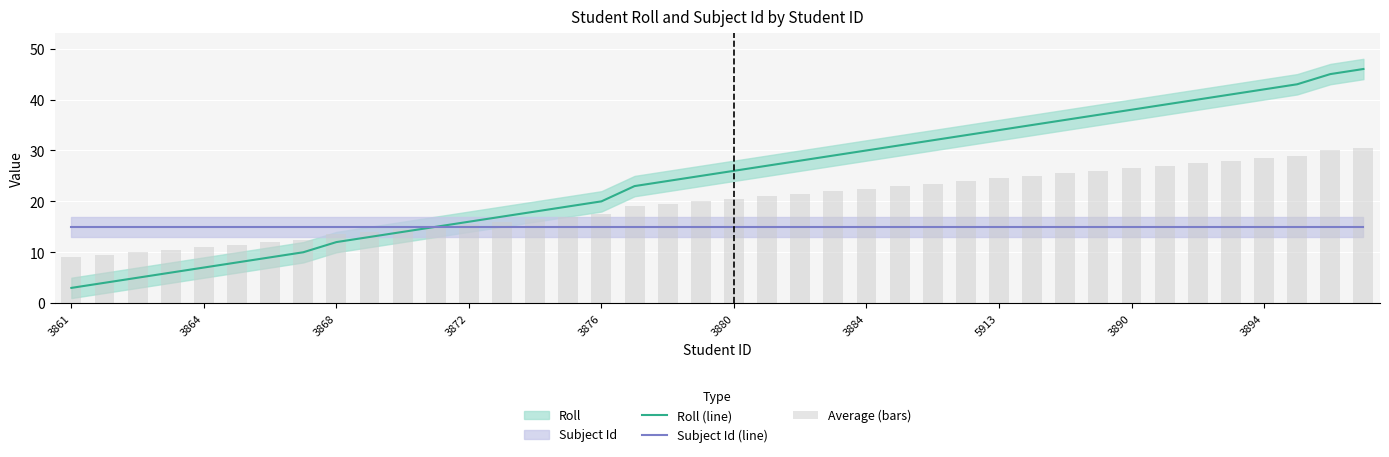

What is the difference between the maximum and minimum values in the Average (bars) series?

21.5